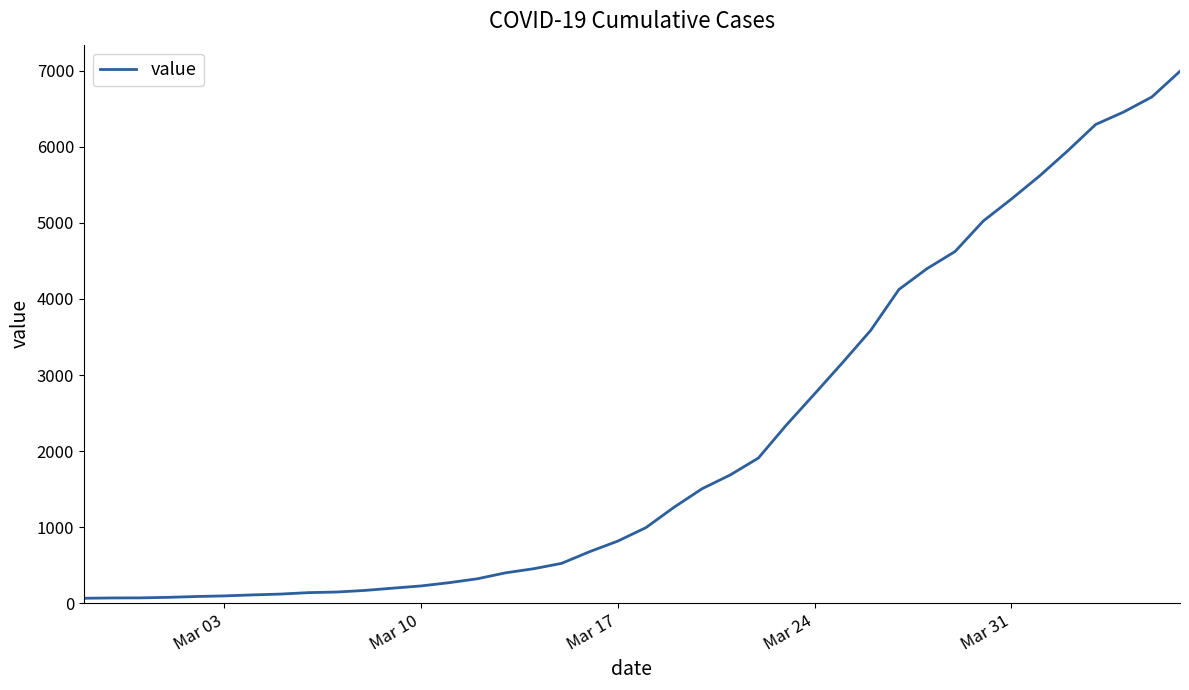

What is the difference between the maximum and minimum values?

6931